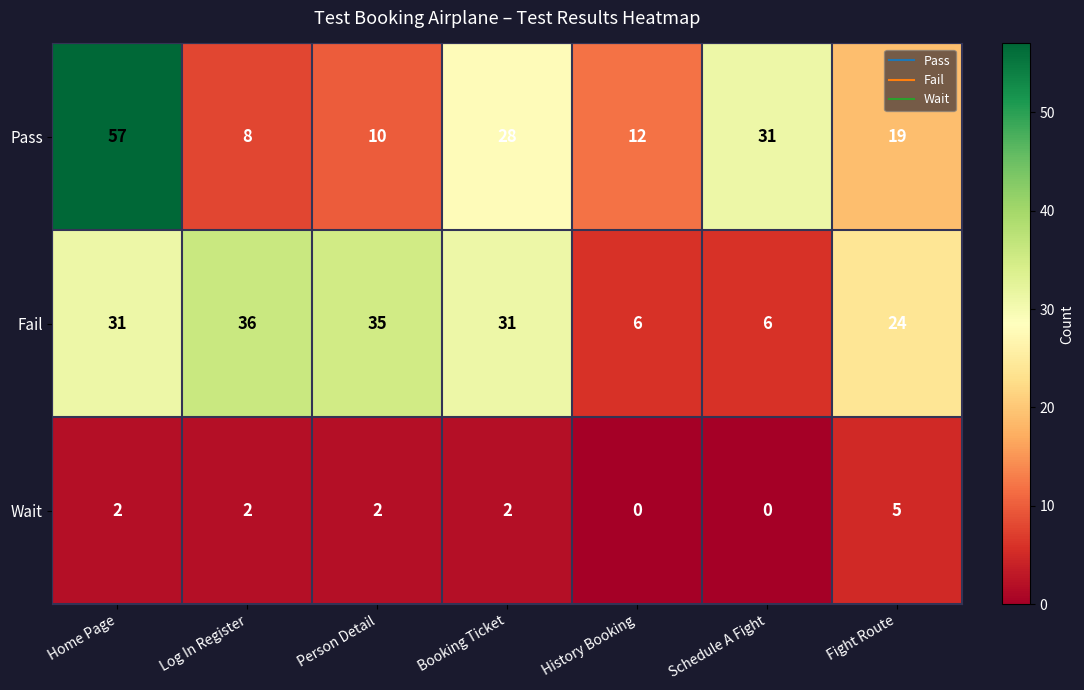

At which category is the sum across all series the highest?

Home Page